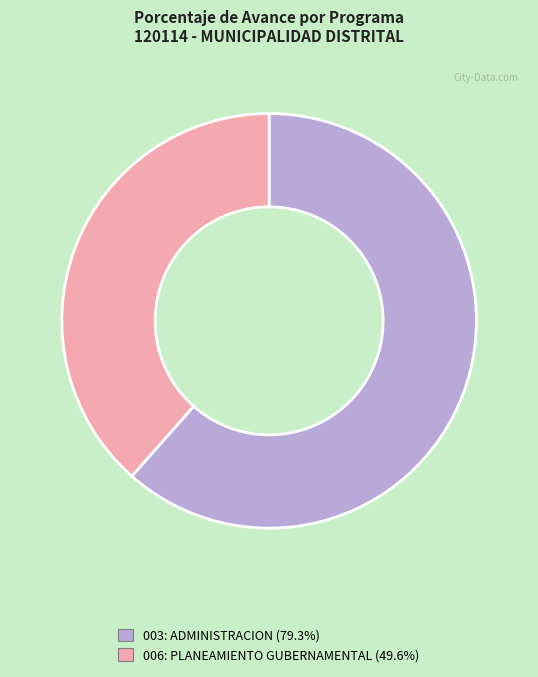

Approximately how many times larger is the value at 003: ADMINISTRACION (79.3%) compared to 006: PLANEAMIENTO GUBERNAMENTAL (49.6%)?

1.6